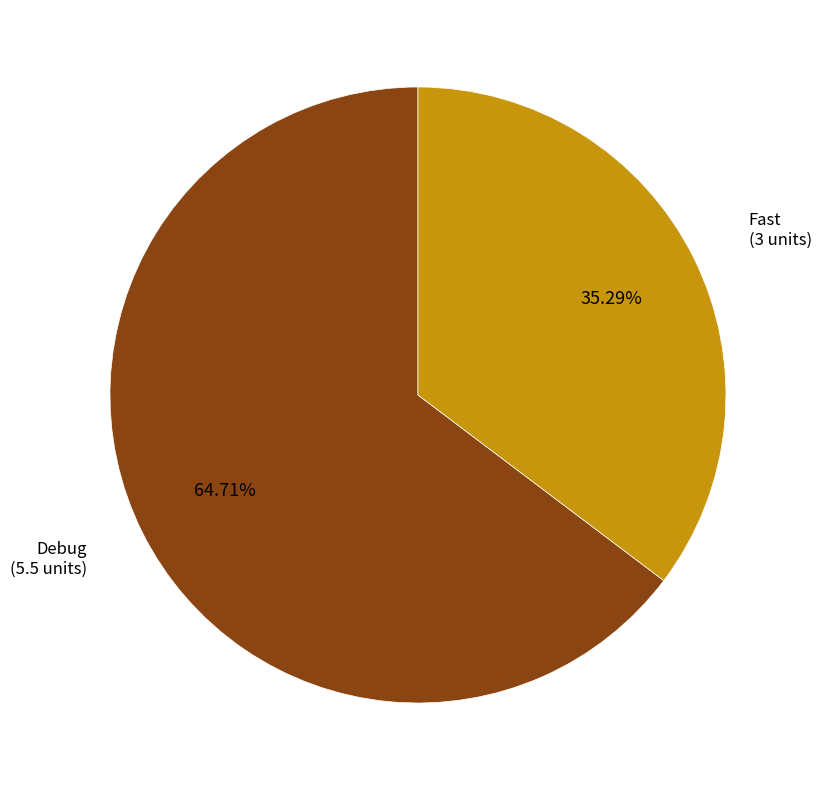

To the nearest percent, what percentage of the pie is Debug?

65%